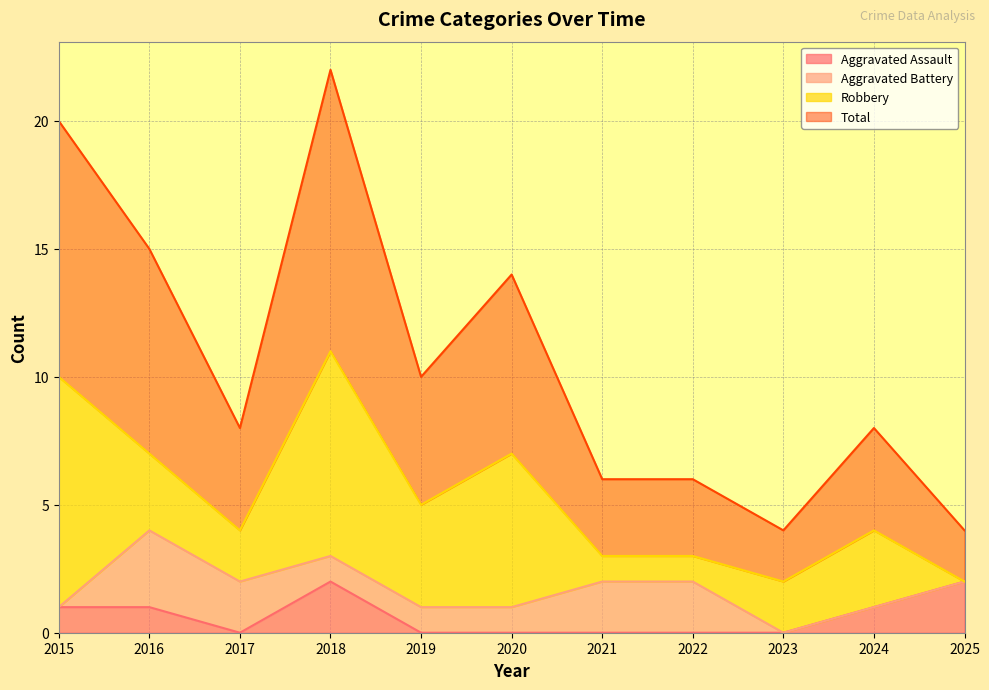

At which label does Total reach its minimum?

2023